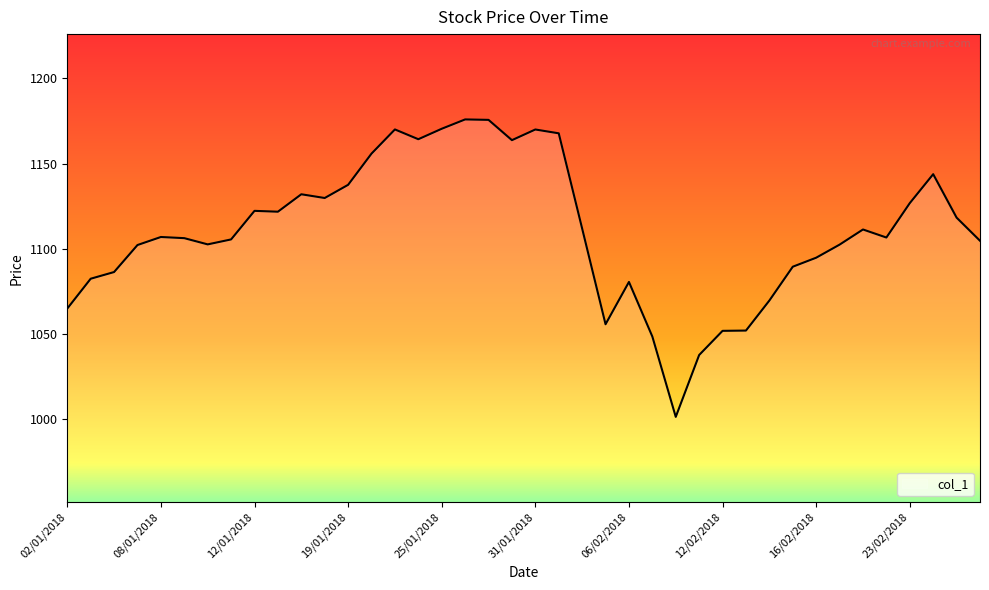

What is the difference between the maximum and minimum values?

174.3